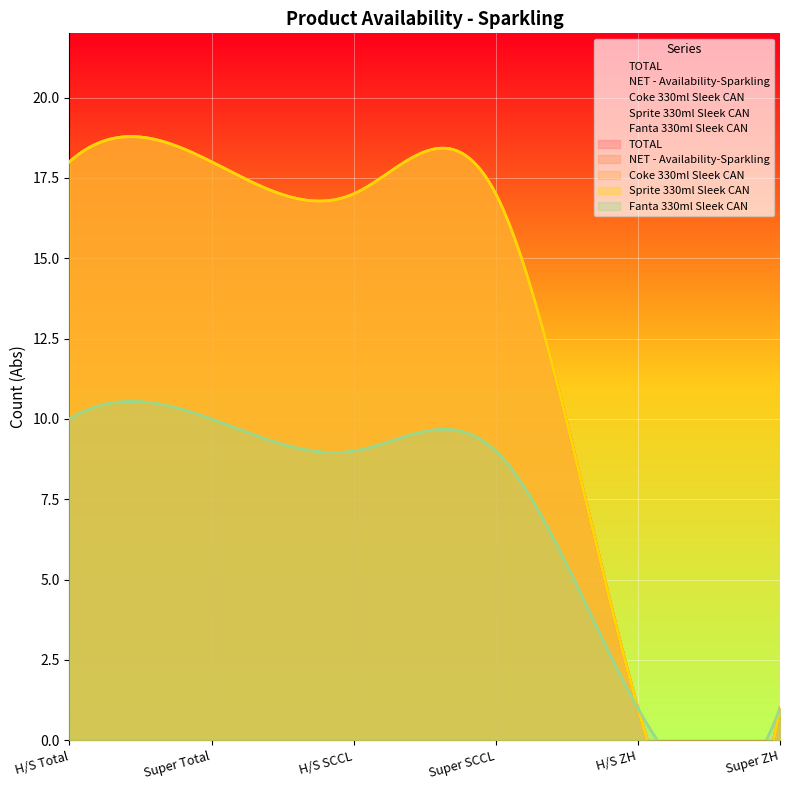

Which series has the largest total across all categories?

TOTAL